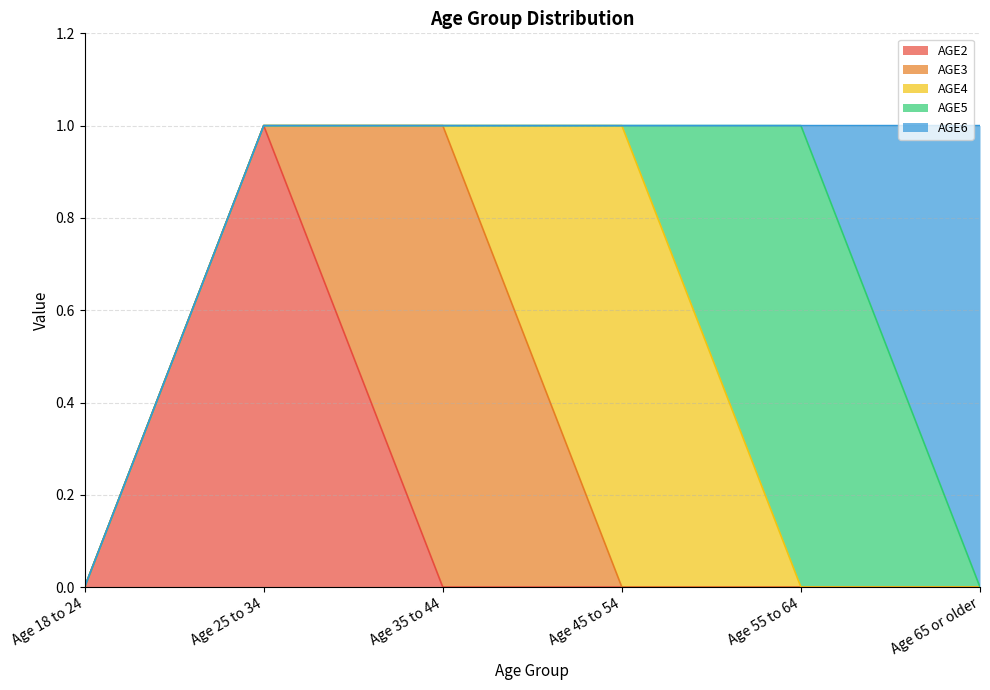

Reading left to right, what are all the values shown in this chart?

AGE2: 0	1	0	0	0	0
AGE3: 0	0	1	0	0	0
AGE4: 0	0	0	1	0	0
AGE5: 0	0	0	0	1	0
AGE6: 0	0	0	0	0	1